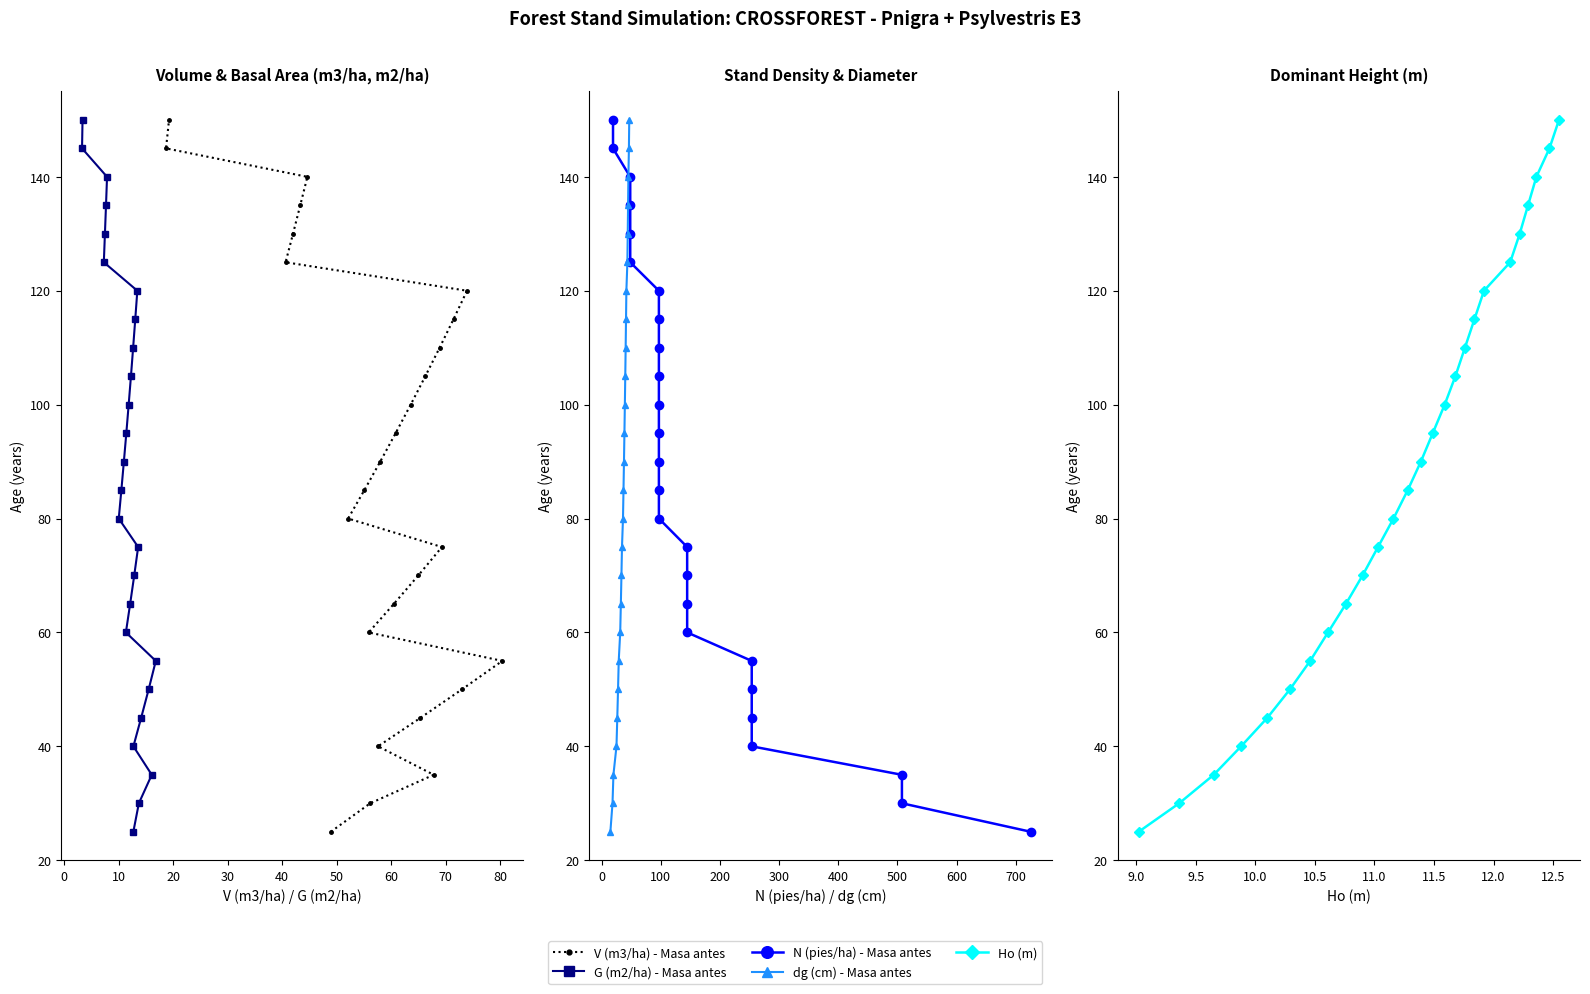

What is the maximum value shown in the chart?

150